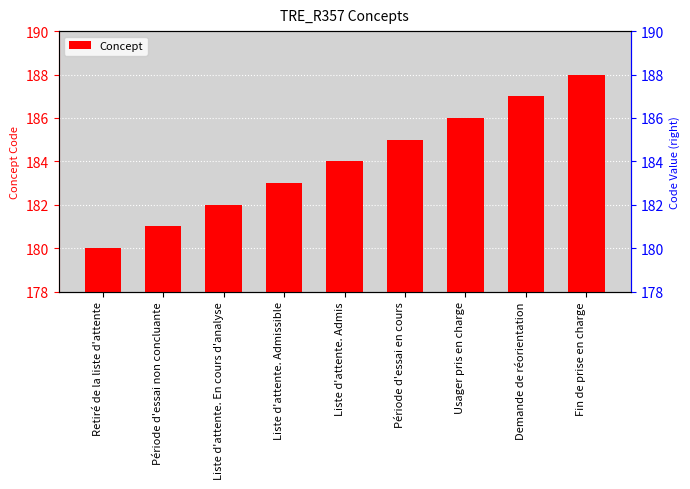

List the labels in order of value, largest first.

Fin de prise en charge, Demande de réorientation, Usager pris en charge, Période d'essai en cours, Liste d'attente. Admis, Liste d'attente. Admissible, Liste d'attente. En cours d'analyse, Période d'essai non concluante, Retiré de la liste d'attente